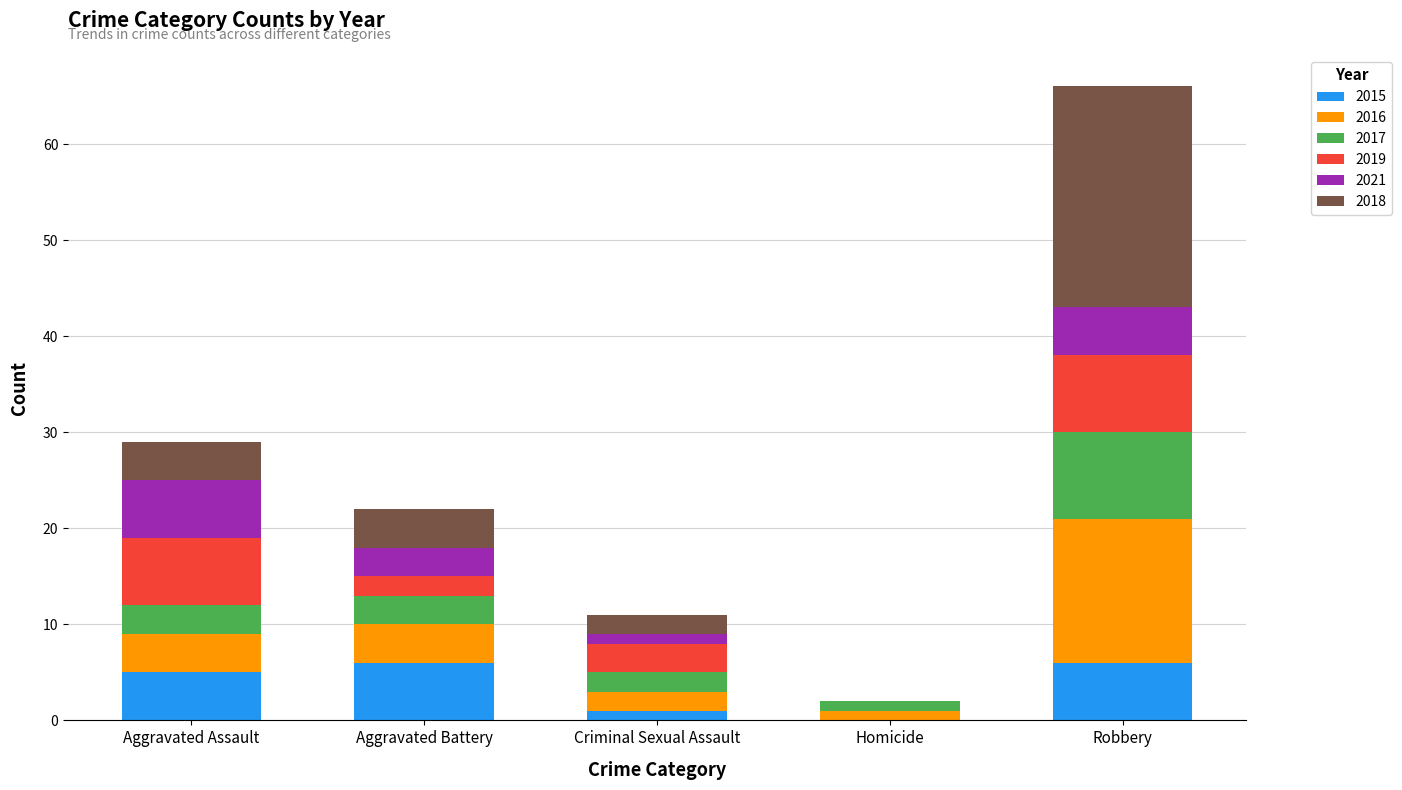

Reading left to right, list the values for the 2015 series.

Aggravated Assault=5	Aggravated Battery=6	Criminal Sexual Assault=1	Homicide=0	Robbery=6